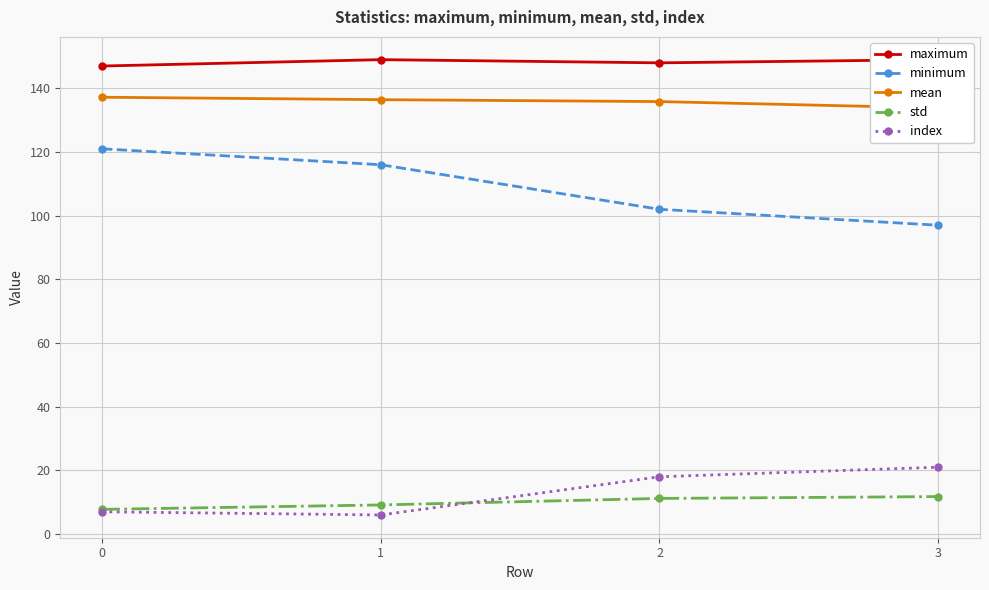

The std series shows 9.1 at 1. True or false?

True